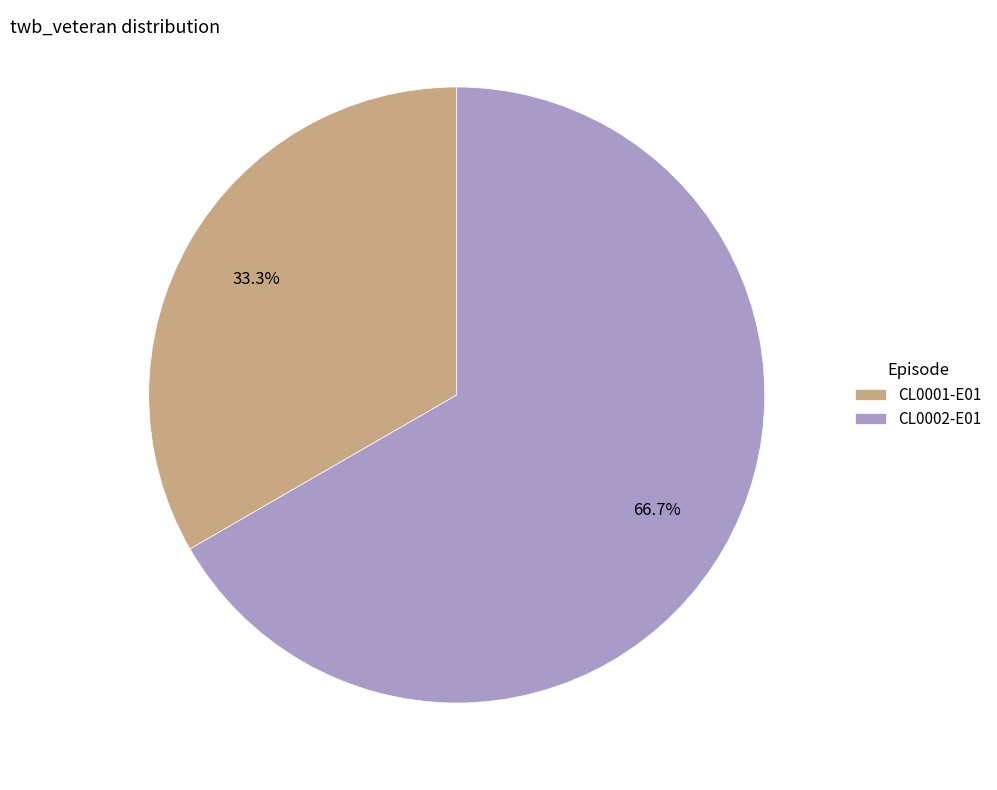

Is there any slice that represents more than half of the pie?

Yes